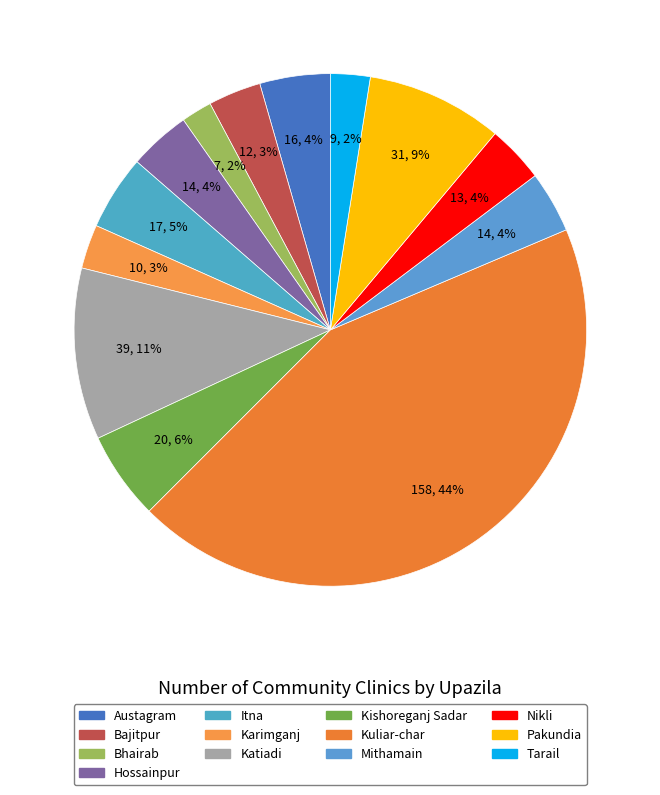

The Mithamain slice represents 4% of the pie. True or false?

True